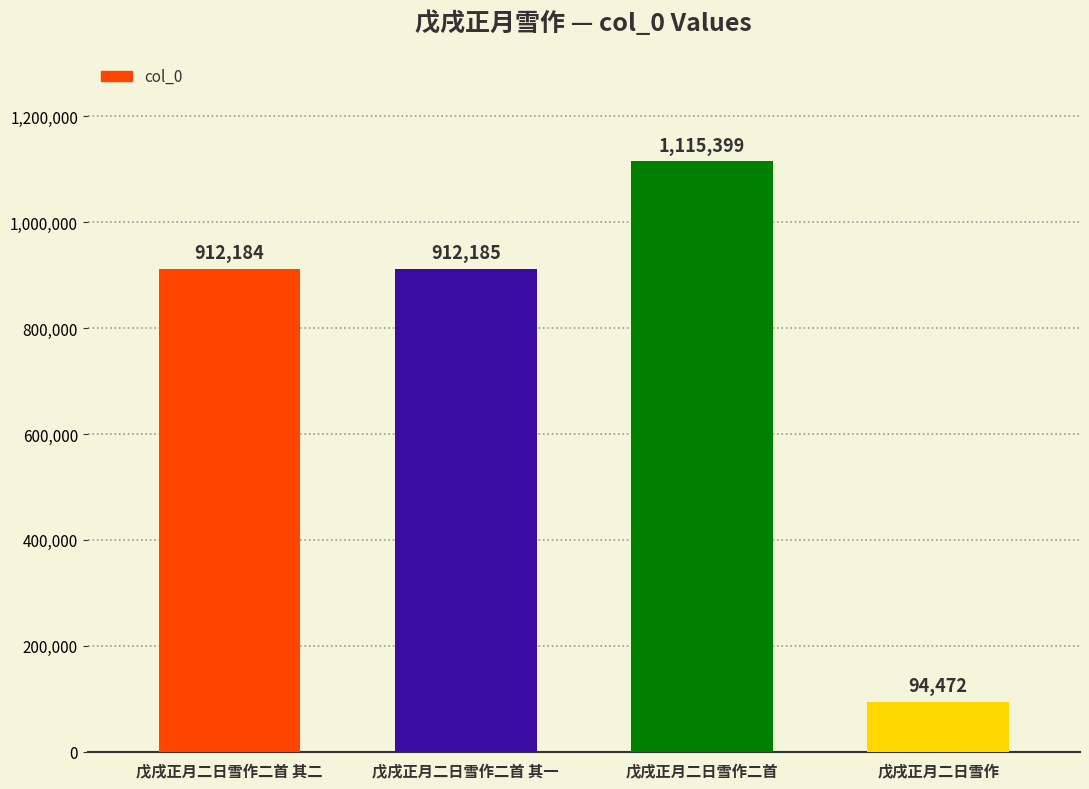

The chart shows a value of 912185 at 戊戌正月二日雪作二首 其一. True or false?

True